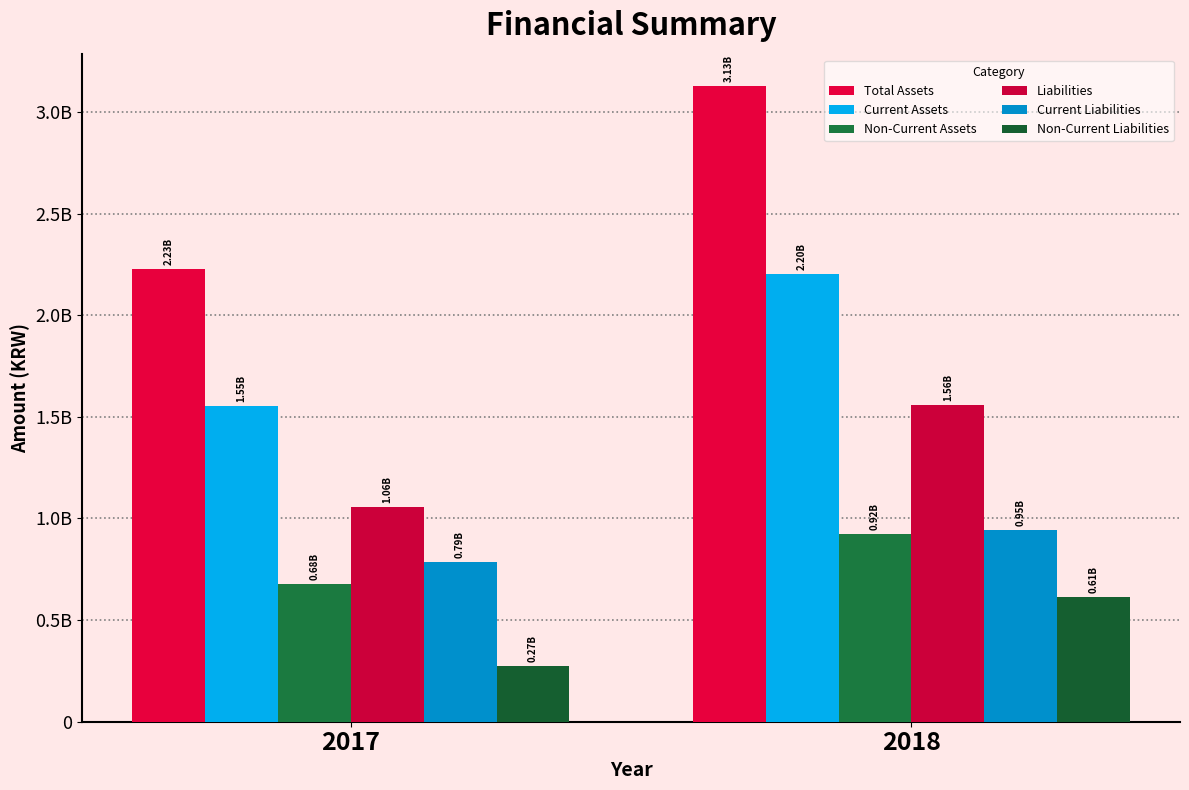

Does the chart contain stacked bars?

No